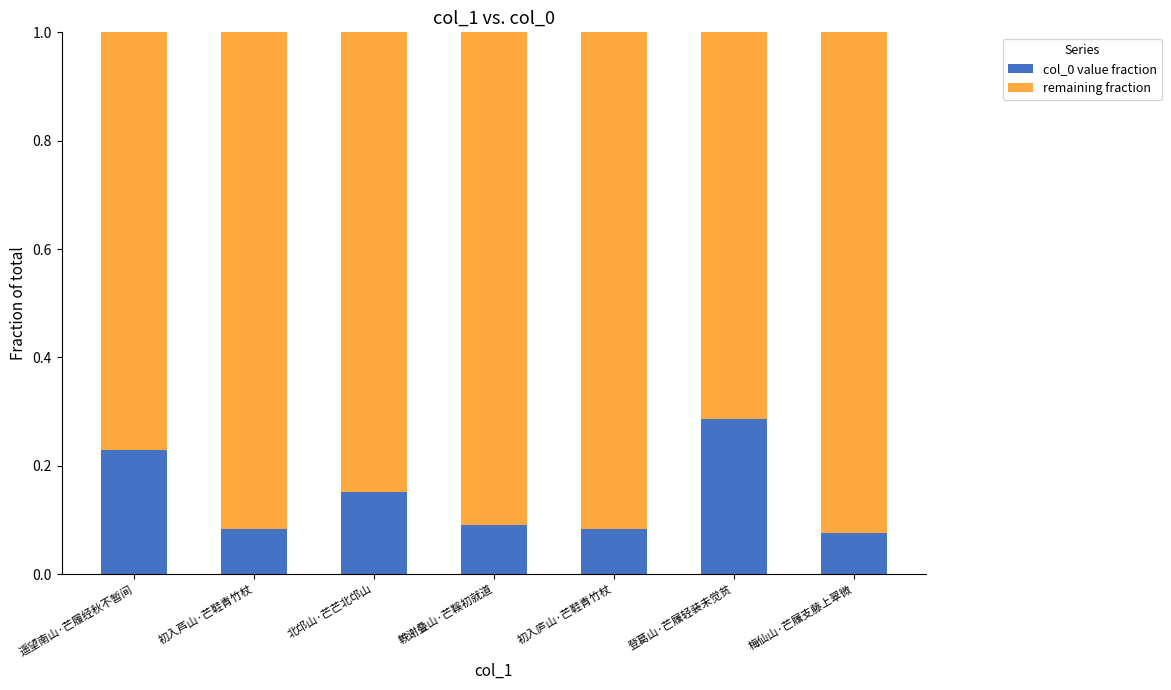

How many col_0 value fraction values are between 0 and 1?

7